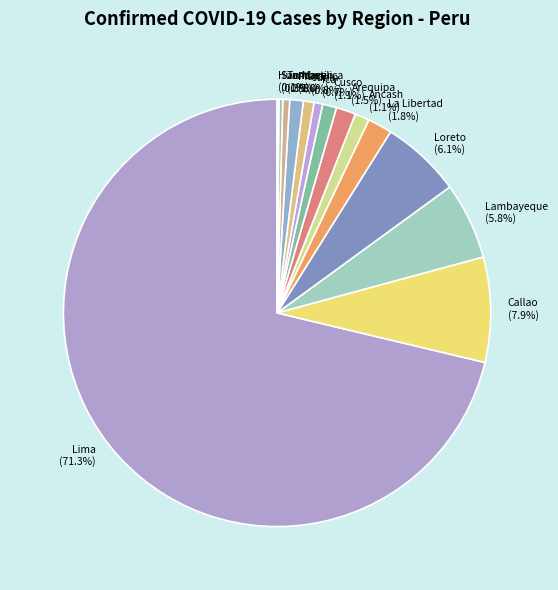

Which category has the biggest portion of the pie?

Lima